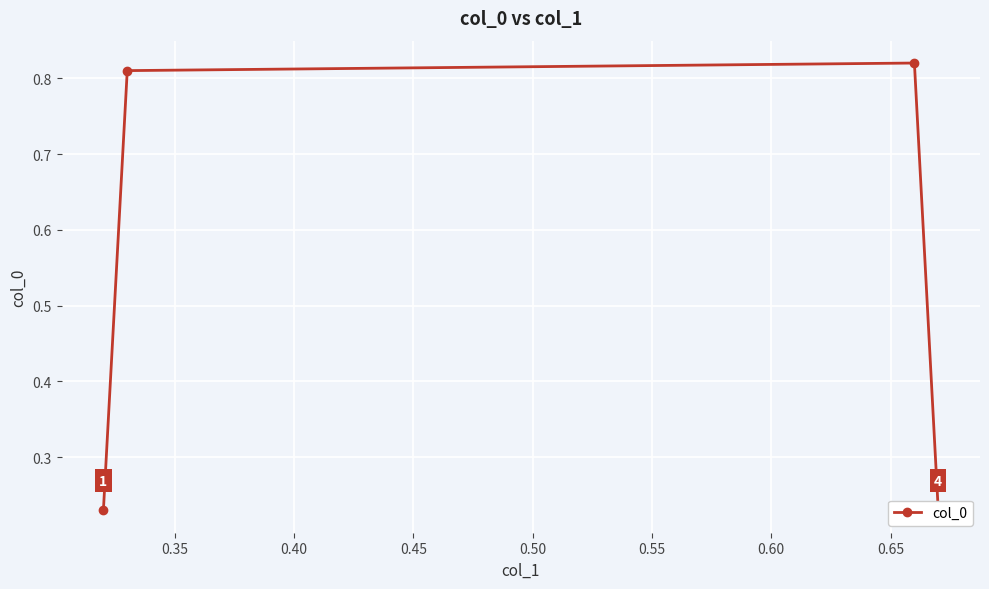

Reading right to left, what are all the values shown in this chart?

0.2	0.8	0.8	0.2